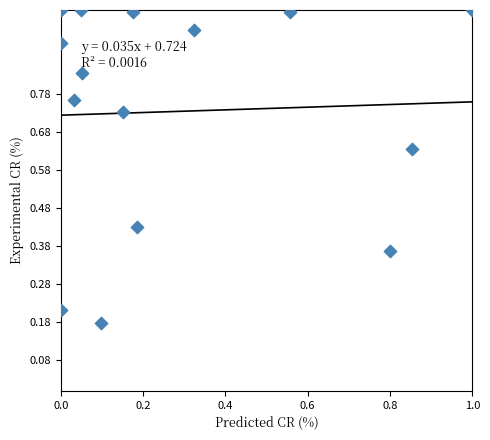

What is the range of X values (max minus min)?

1.0